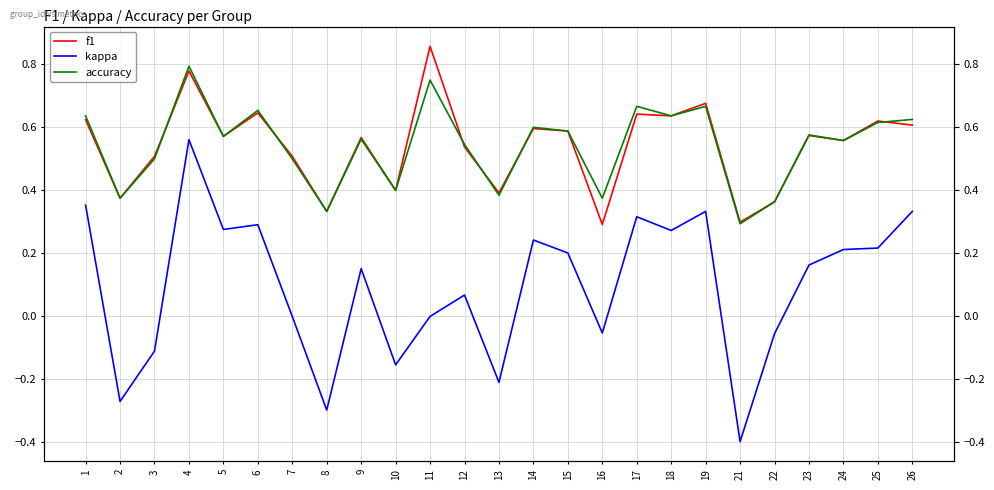

What is the value of the f1 point at the 2nd from the left?

0.4